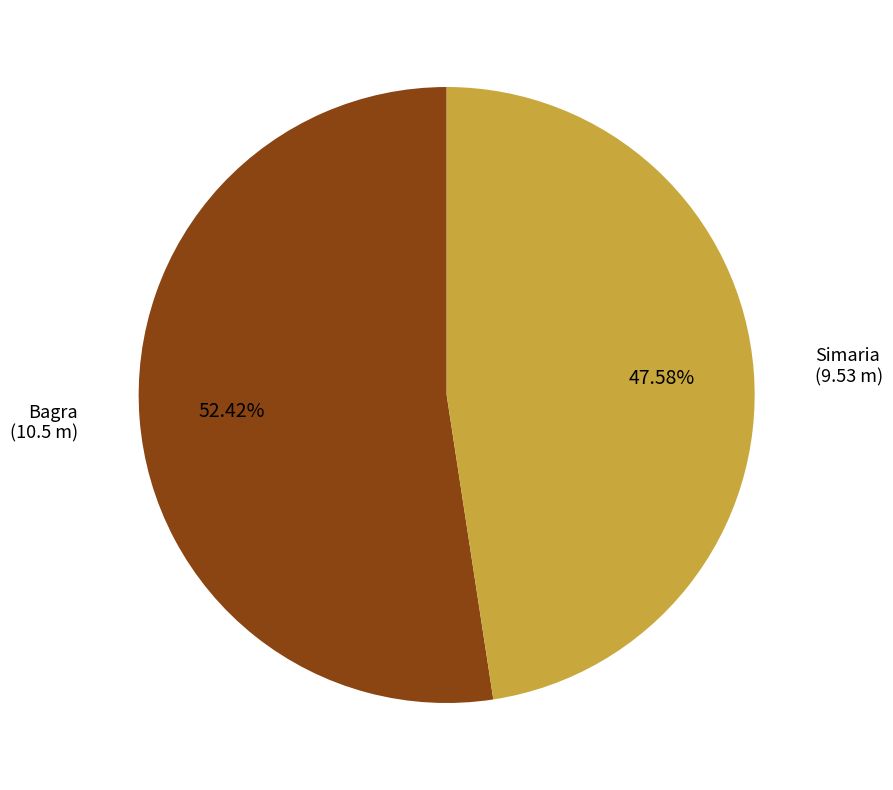

True or false: Simaria accounts for 58% of the total.

False